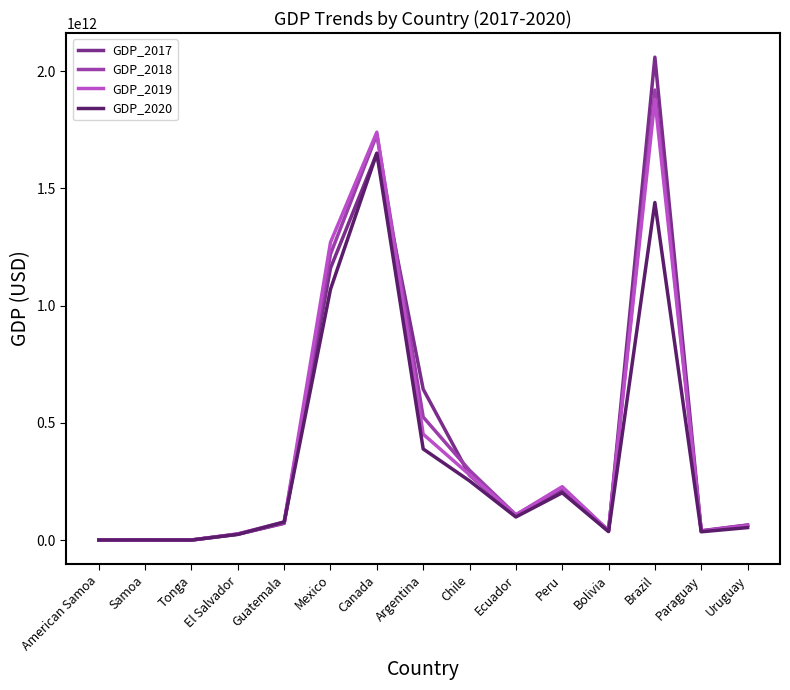

Which series changed the most between Argentina and Chile?

GDP_2017